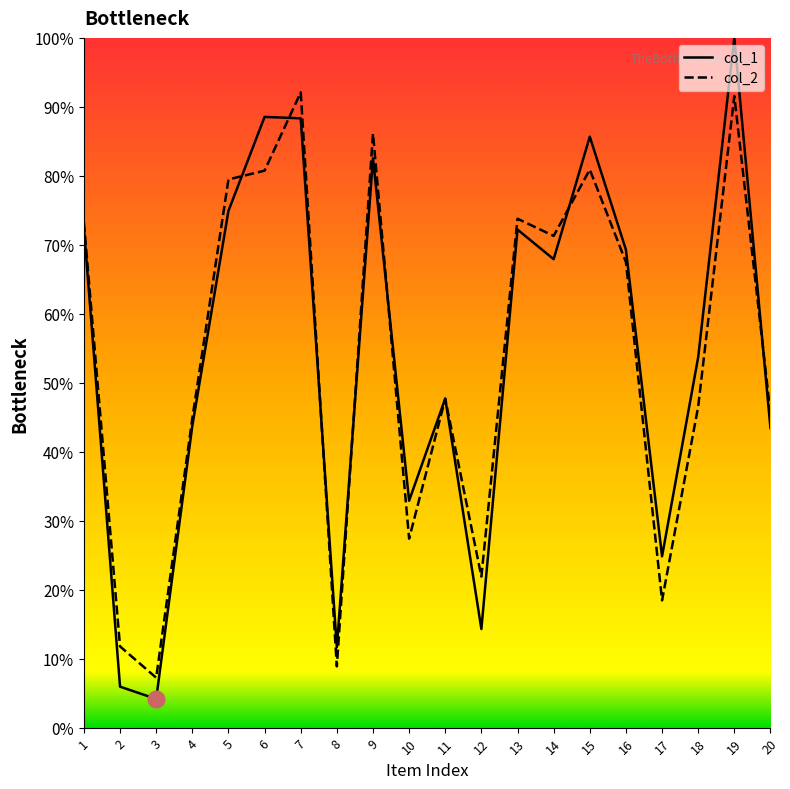

Which has a higher value, 3 or 15?

15